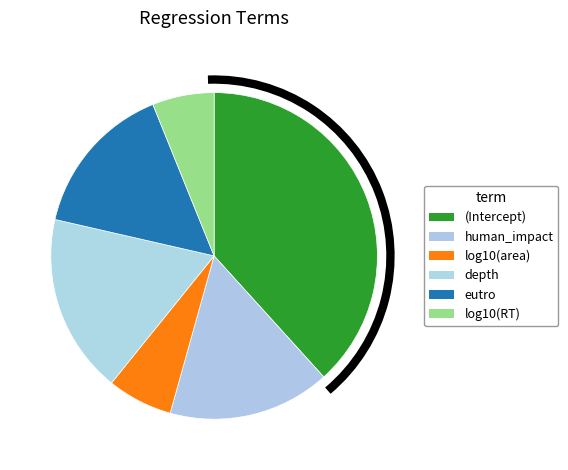

To the nearest percent, what is the combined percentage of eutro and depth?

33%